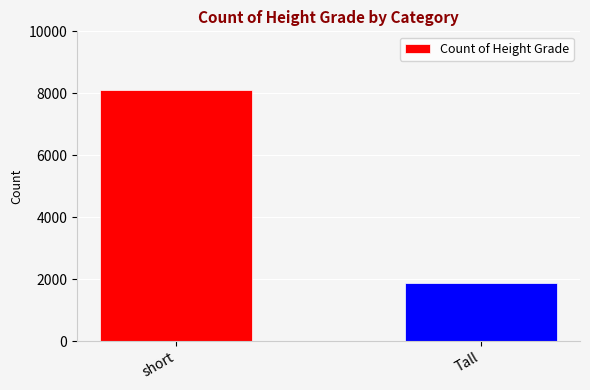

What is the sum of the values at short and Tall?

10000